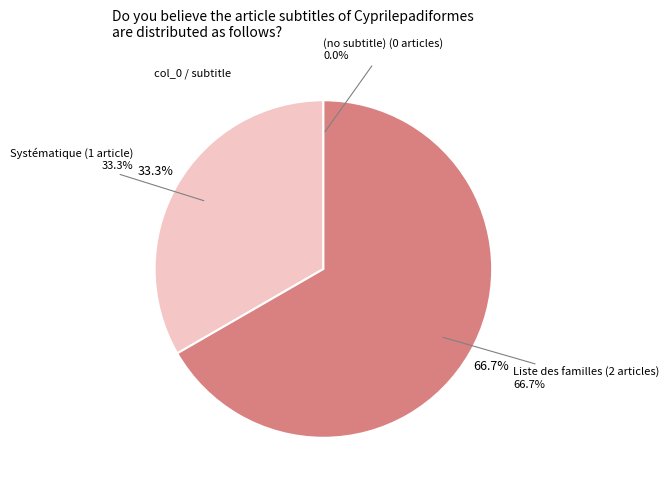

Which slice represents more than half of the pie?

Liste des familles